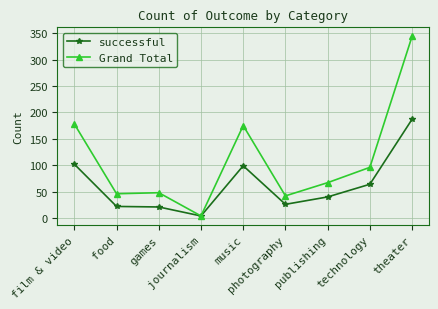

In successful, how many points are higher than both neighbors (excluding endpoints)?

1